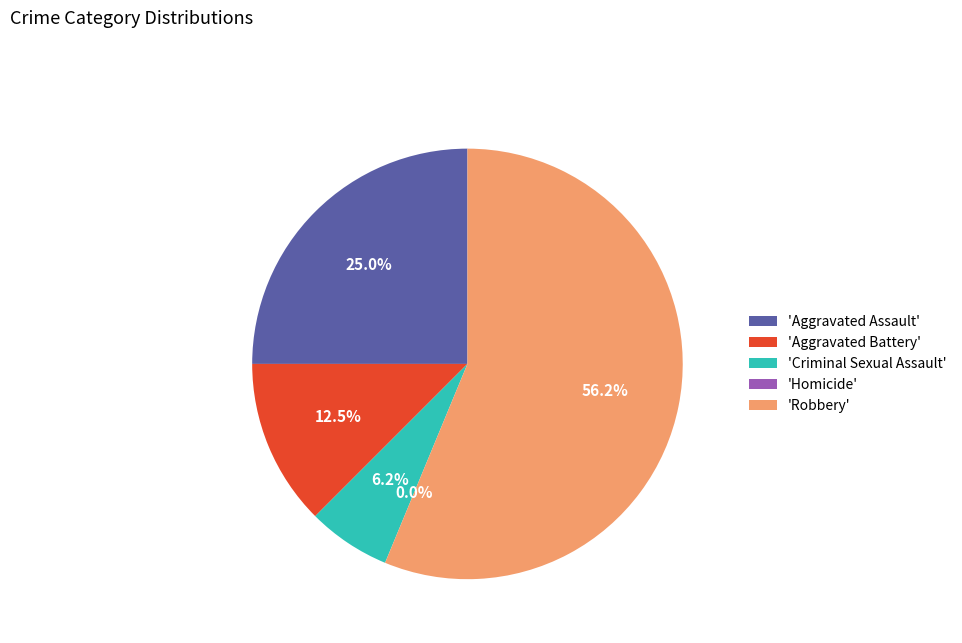

To the nearest percent, what is the combined percentage of Criminal Sexual Assault and Robbery?

62%